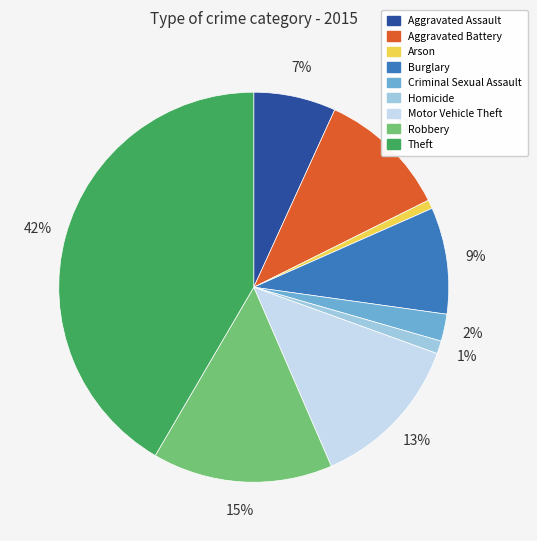

Is there any slice that represents more than half of the pie?

No